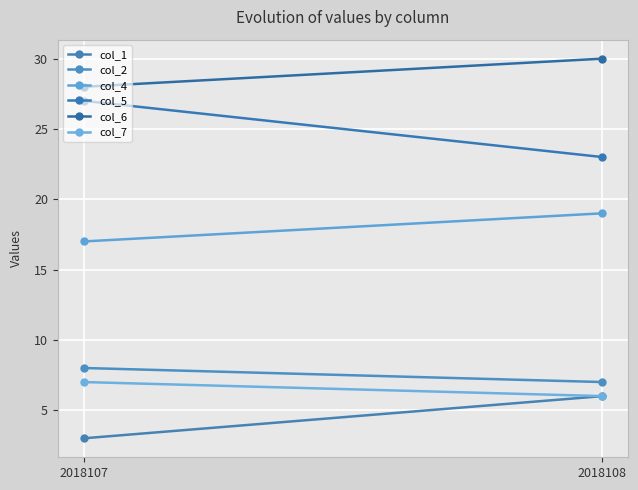

What is the difference between the highest and lowest values at 2018108?

24